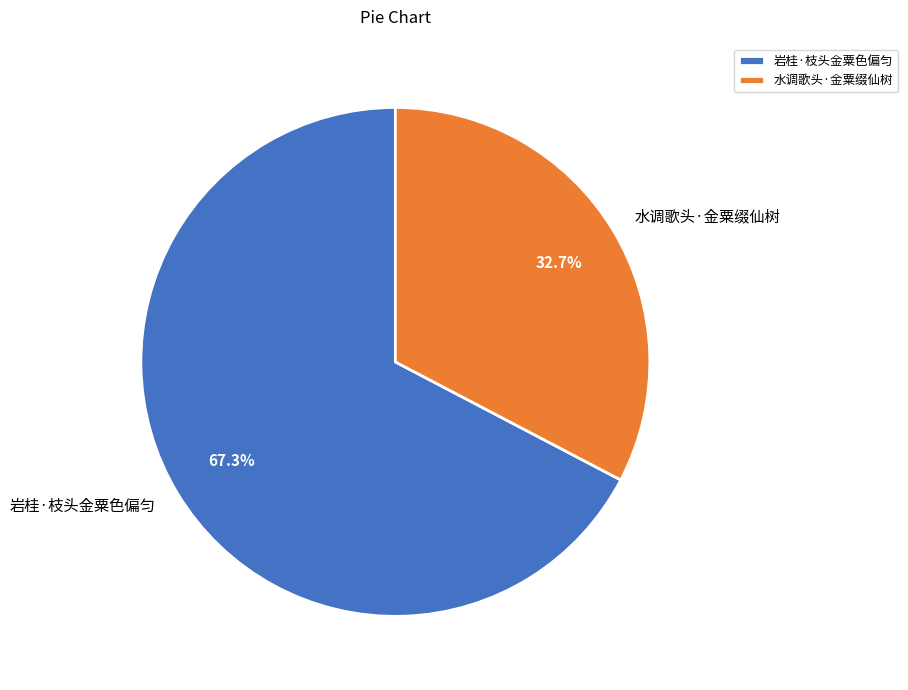

True or false: 水调歌头·金粟缀仙树 accounts for 33% of the total.

True